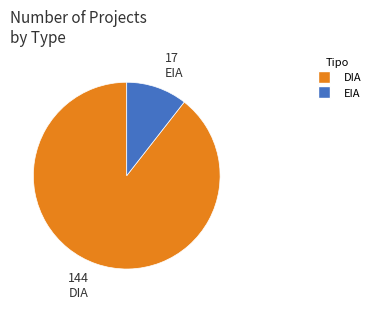

How many segments does this pie chart have?

2